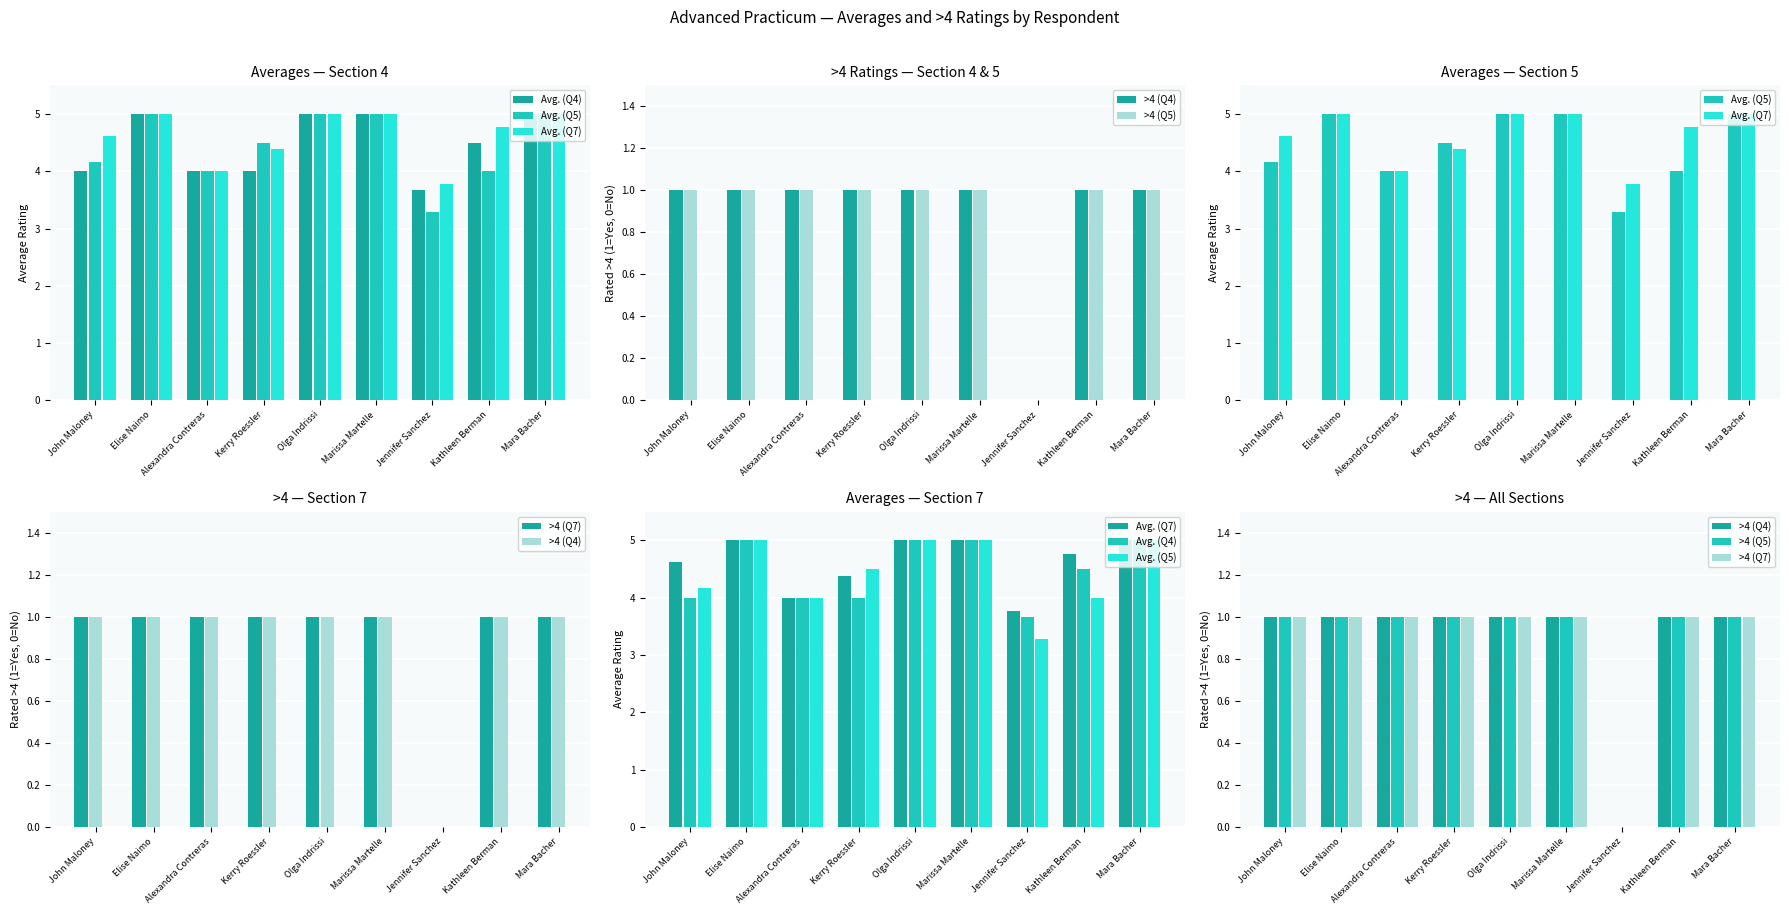

At Jennifer Sanchez, list the series in order from smallest to largest.

>4 (Q4), >4 (Q5), >4 (Q7), Avg. (Q5), Avg. (Q4), Avg. (Q7)